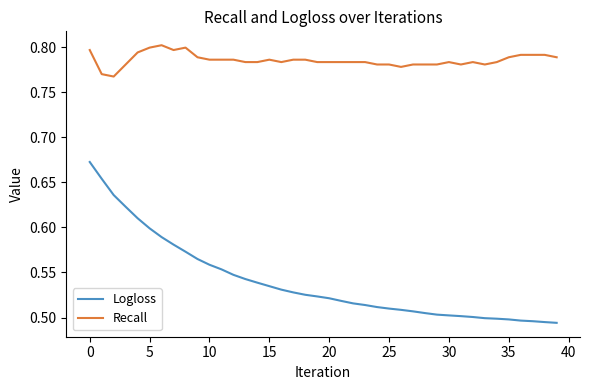

True or false: Recall and Logloss intersect in this chart.

False